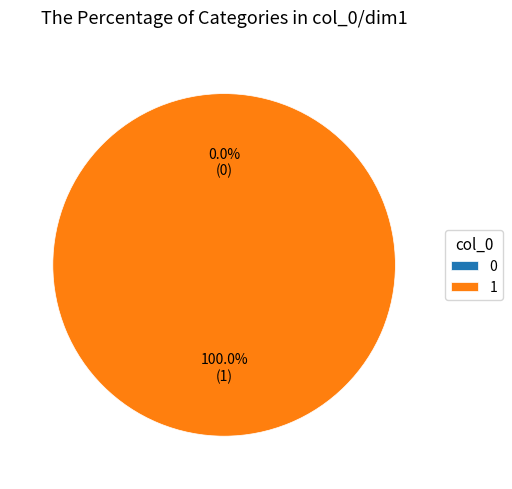

Which category has the biggest portion of the pie?

1